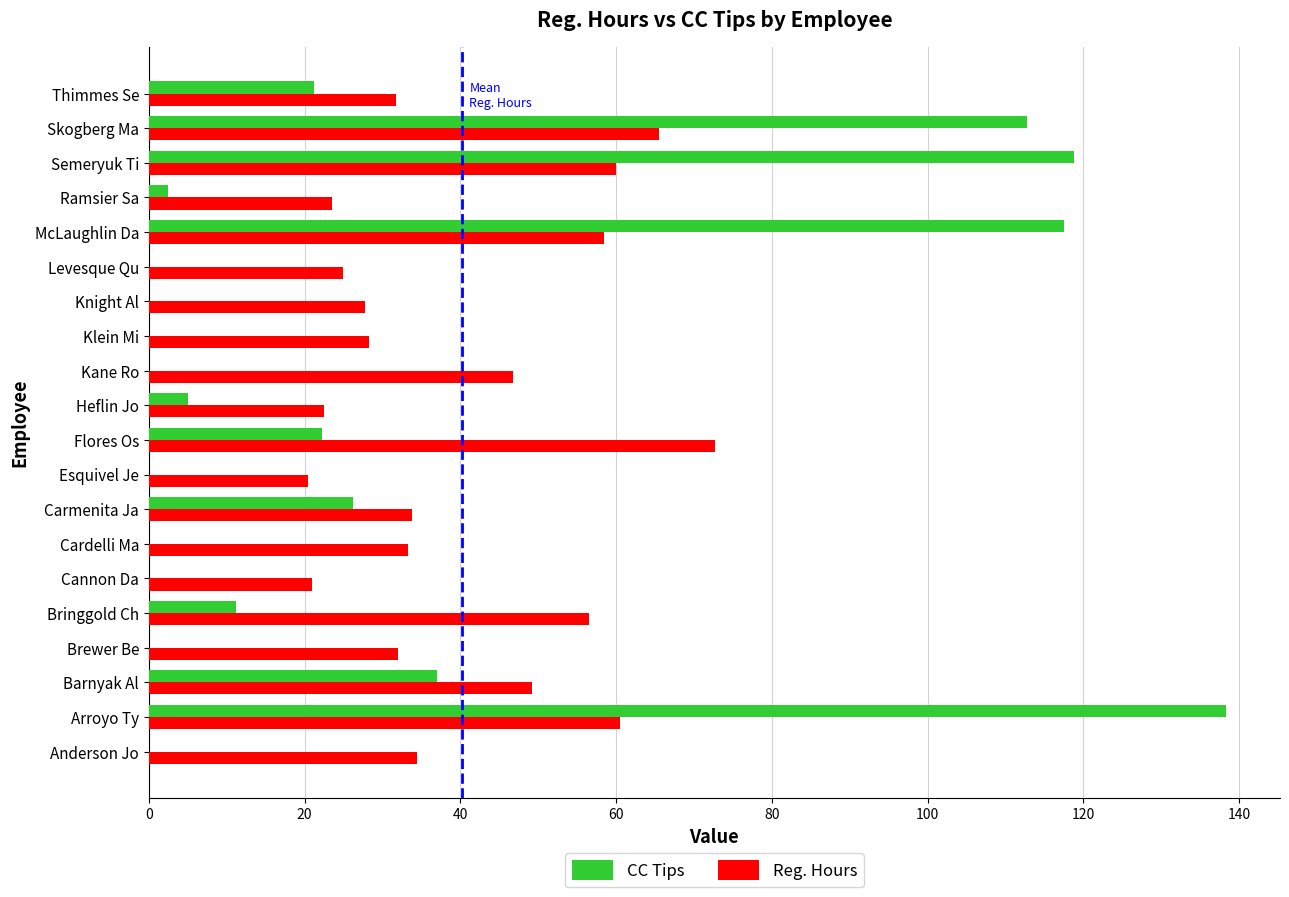

Is the value of Reg. Hours at Knight Al greater than the value of CC Tips at Knight Al?

Yes